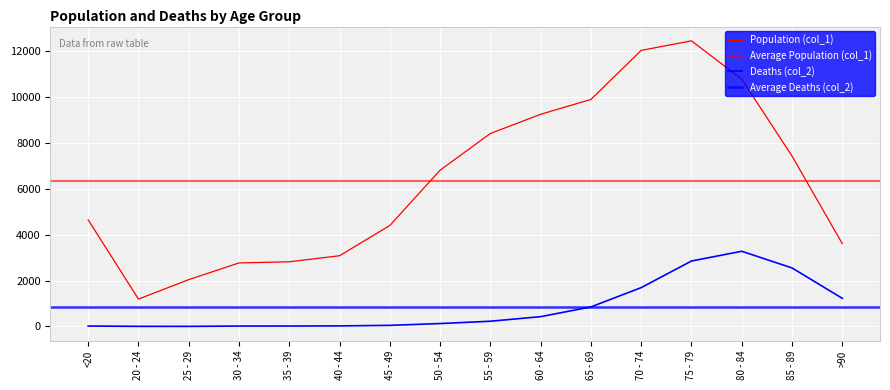

What is the sum of all Deaths (col_2) values?

13343